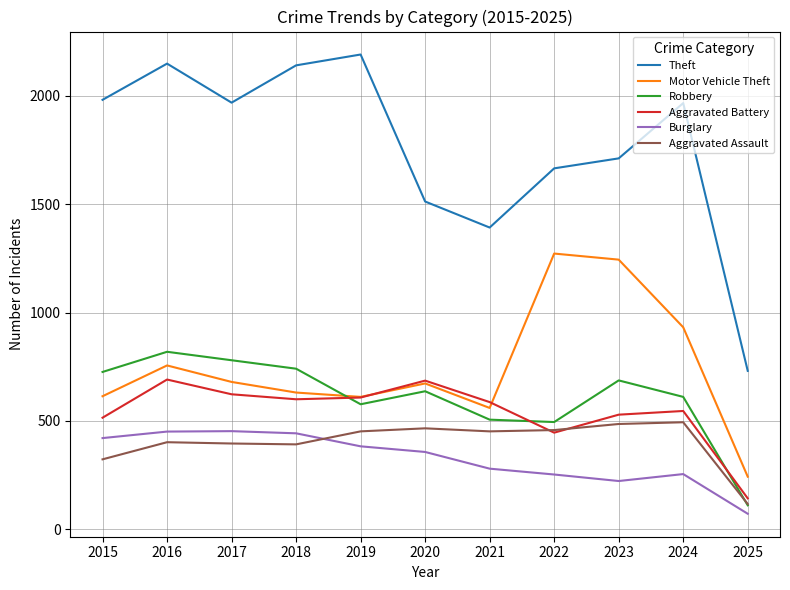

Which series has the largest total across all categories?

Theft